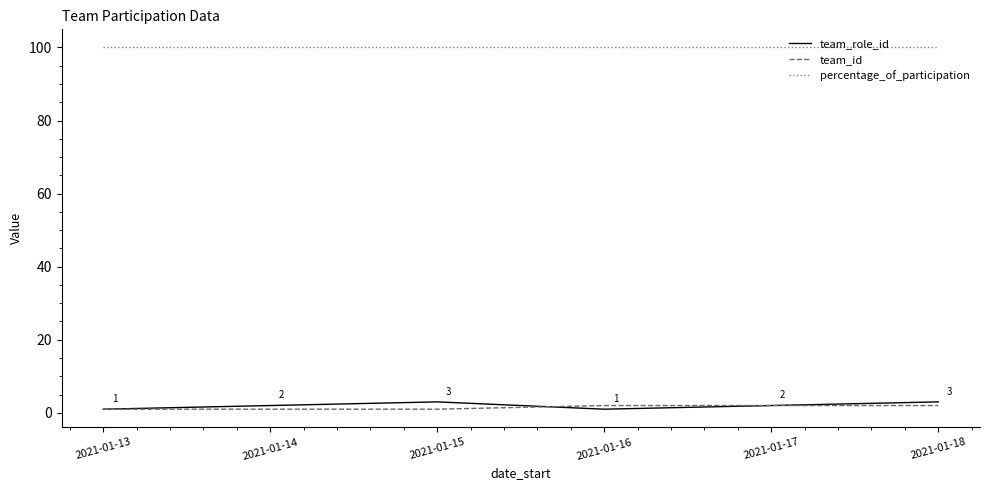

In team_role_id, how many points are lower than both neighbors (excluding endpoints)?

1